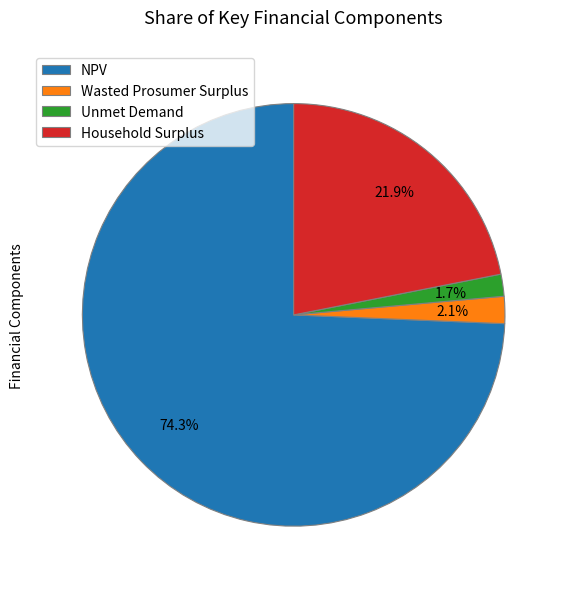

To the nearest percent, what percentage of the pie is Unmet Demand?

2%